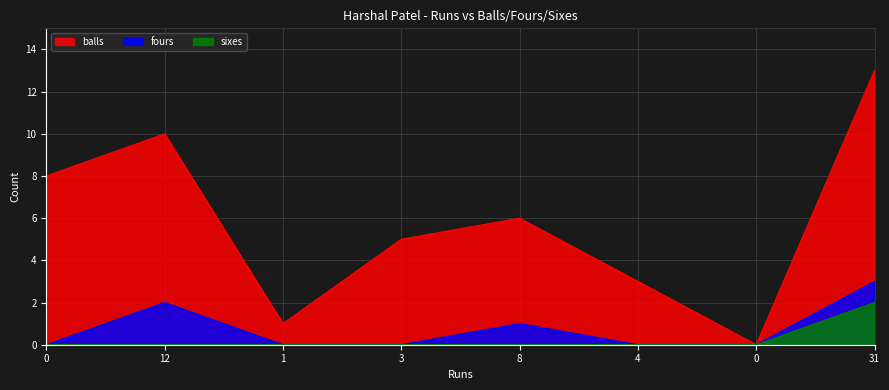

True or false: balls and fours cross at least once.

False